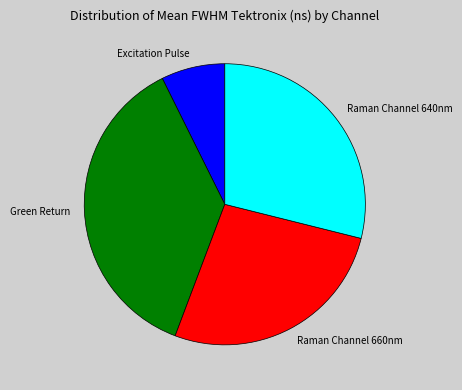

True or false: Raman Channel 640nm accounts for 29% of the total.

True